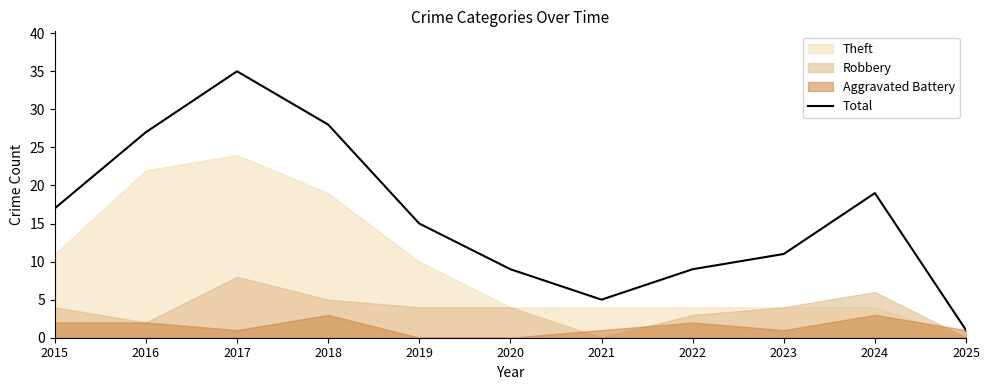

The value at 2023 is 11. True or false?

True